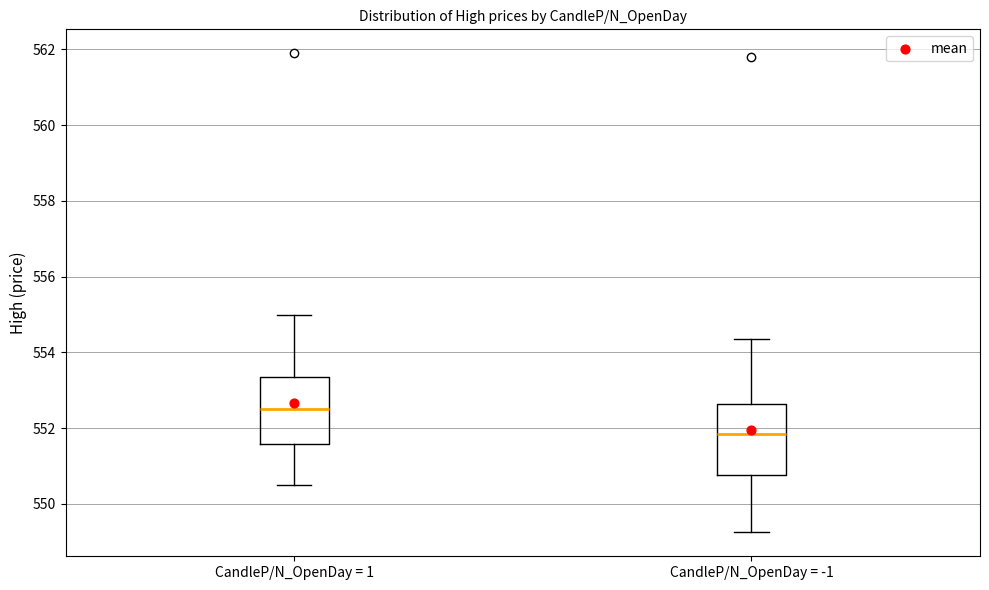

Reading left to right, read every box against the y-axis: the position of its median line, the range the box covers, and the ends of its whiskers. The values are not printed on the chart, so give them approximately, as read against the axis.

CandleP/N_OpenDay = 1: median 552.6, box 551.6 to 553.4, whiskers 550.6 to 555.0
CandleP/N_OpenDay = -1: median 551.8, box 550.8 to 552.6, whiskers 549.2 to 554.4